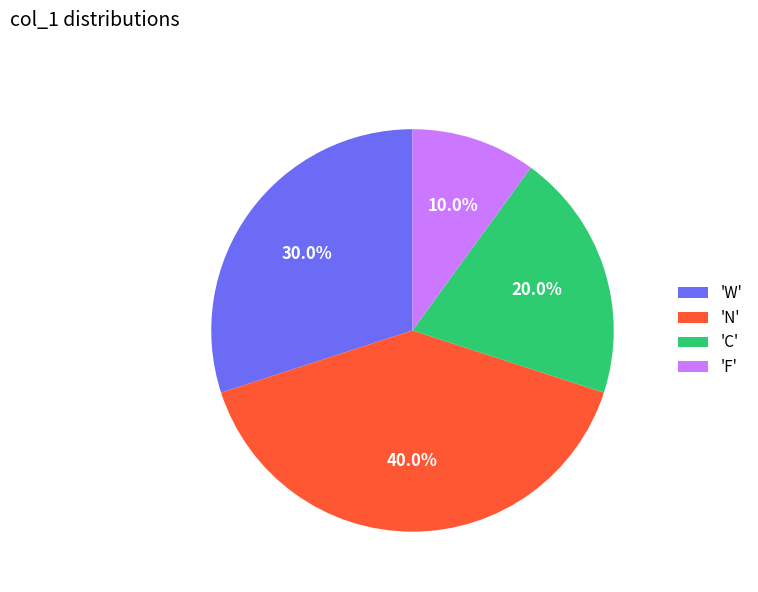

Rank the categories by value from highest to lowest.

'N', 'W', 'C', 'F'